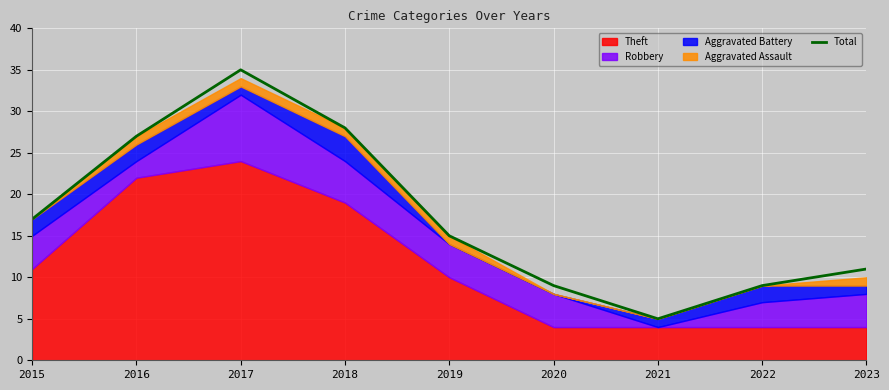

At which label is the value closest to 20?

2015